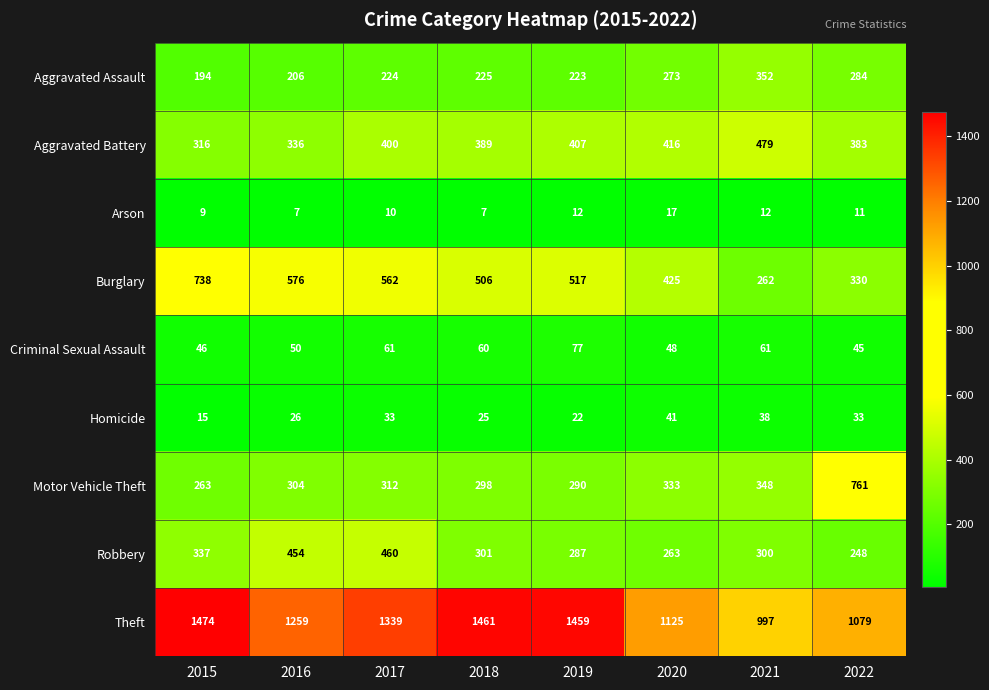

Which label corresponds to the largest value in the chart?

2015